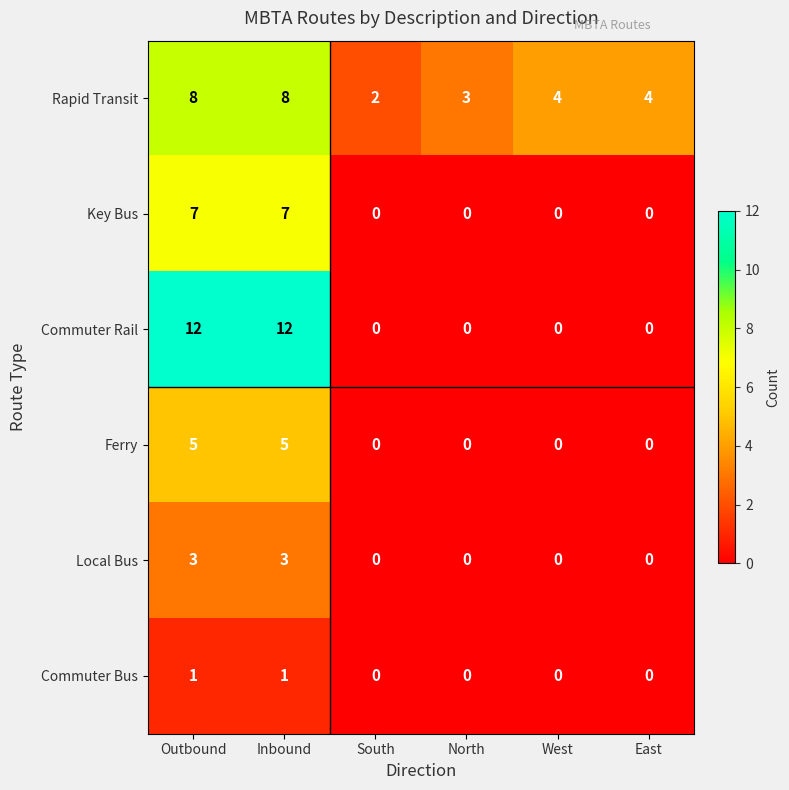

Which category has the lowest value in the Rapid Transit series?

South